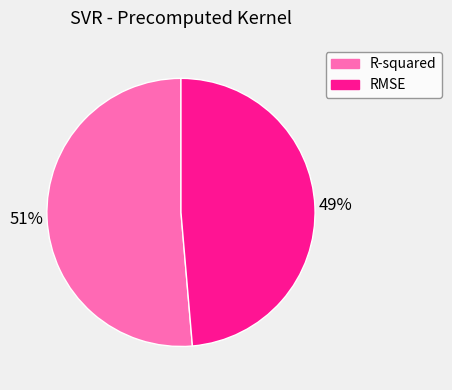

Which category accounts for the majority?

R-squared